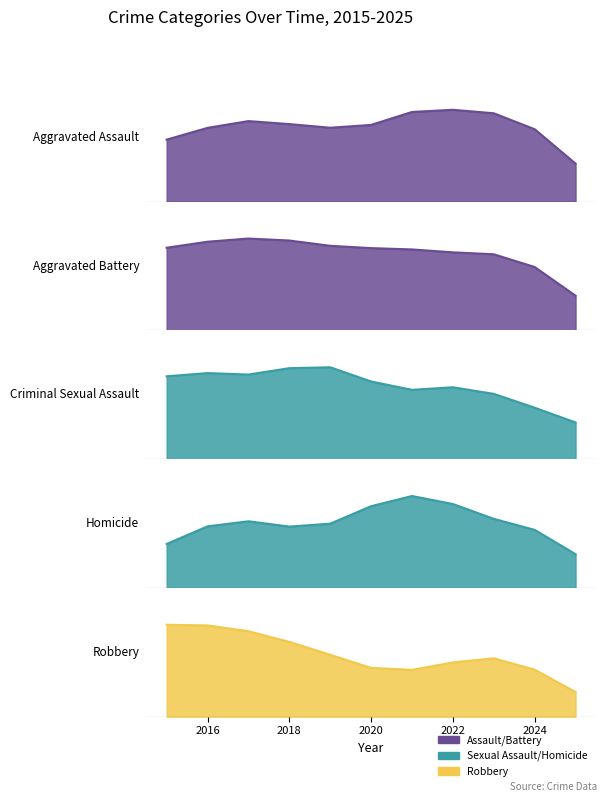

What value does the Criminal Sexual Assault series have at 2016?

51